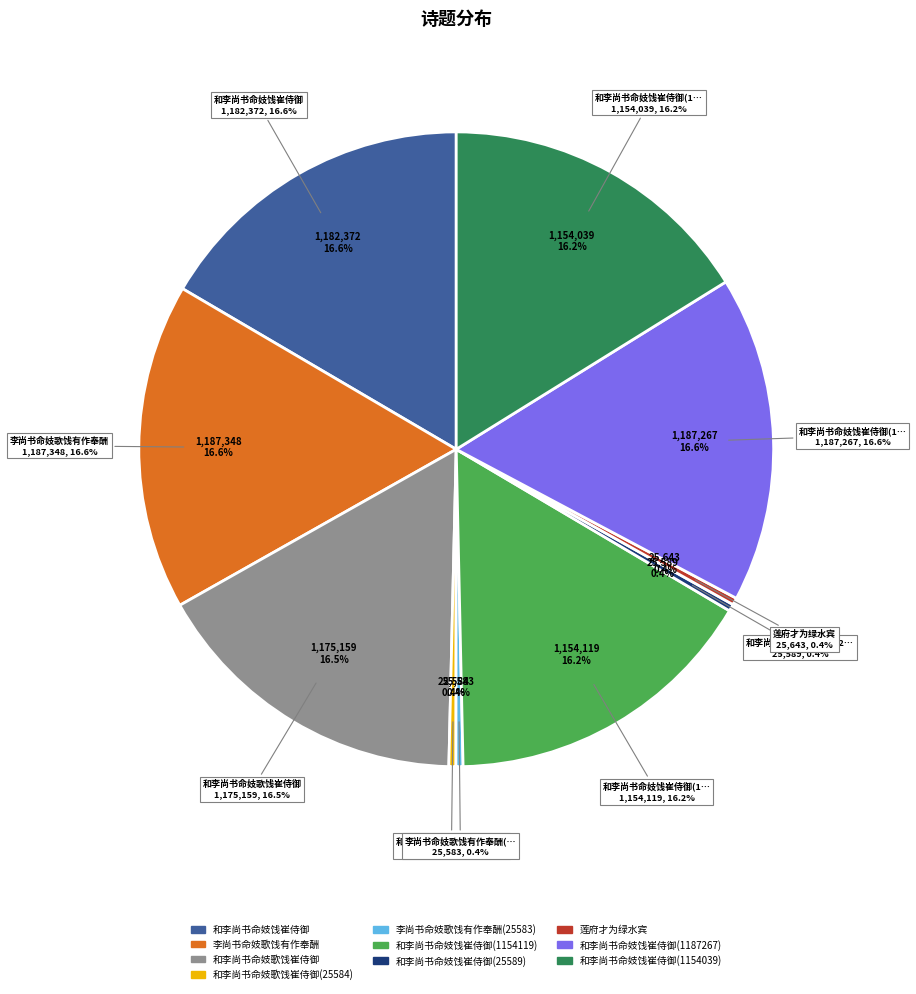

How many segments does this pie chart have?

10